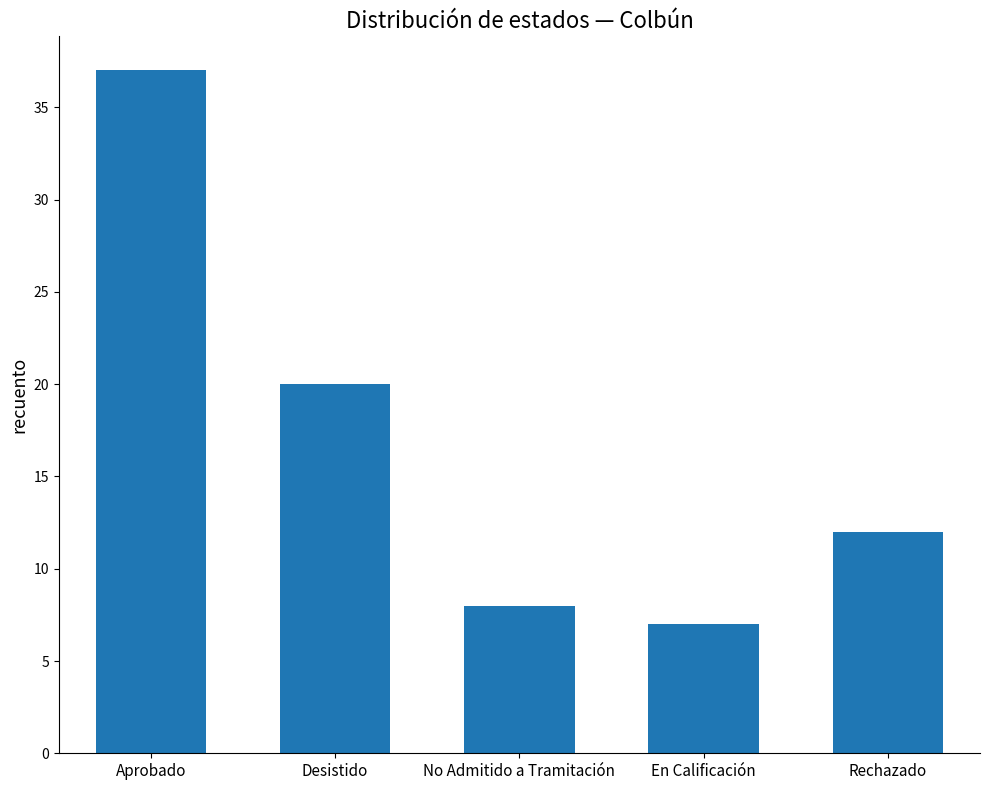

Which label corresponds to the smallest value in the chart?

En Calificación